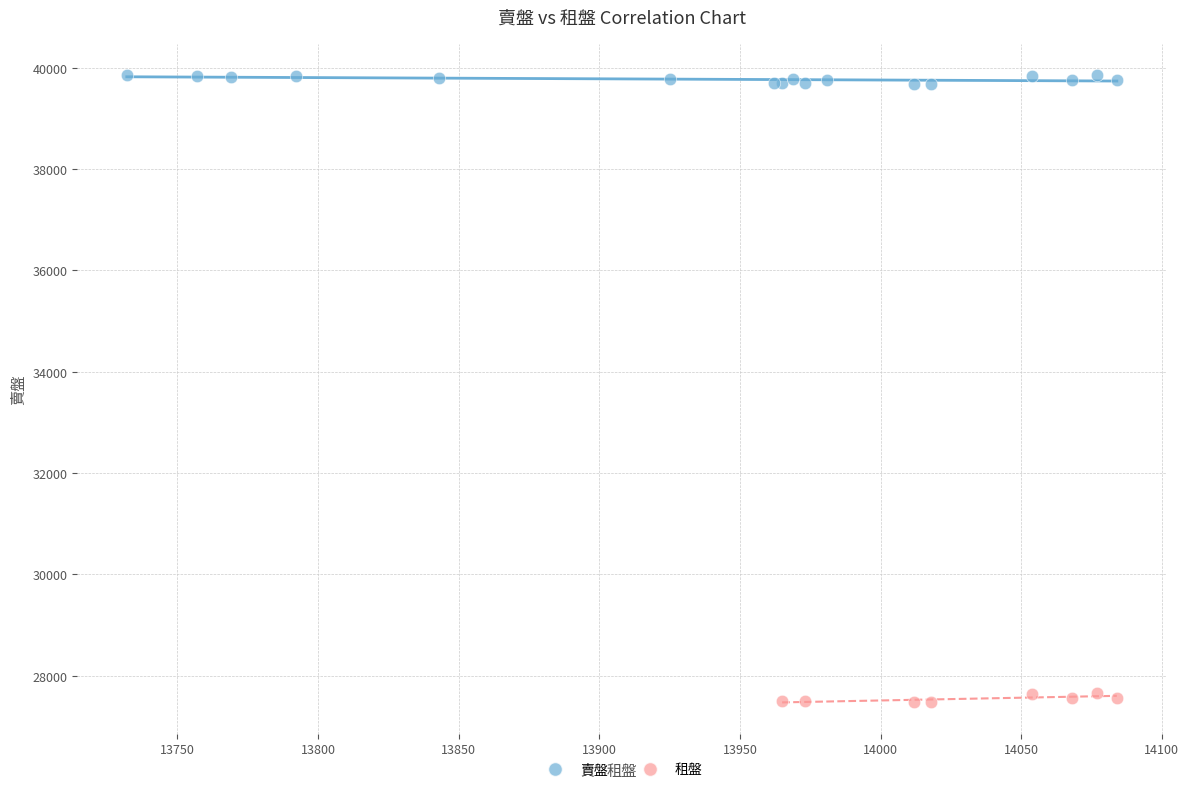

Which series reaches the maximum Y coordinate?

賣盤